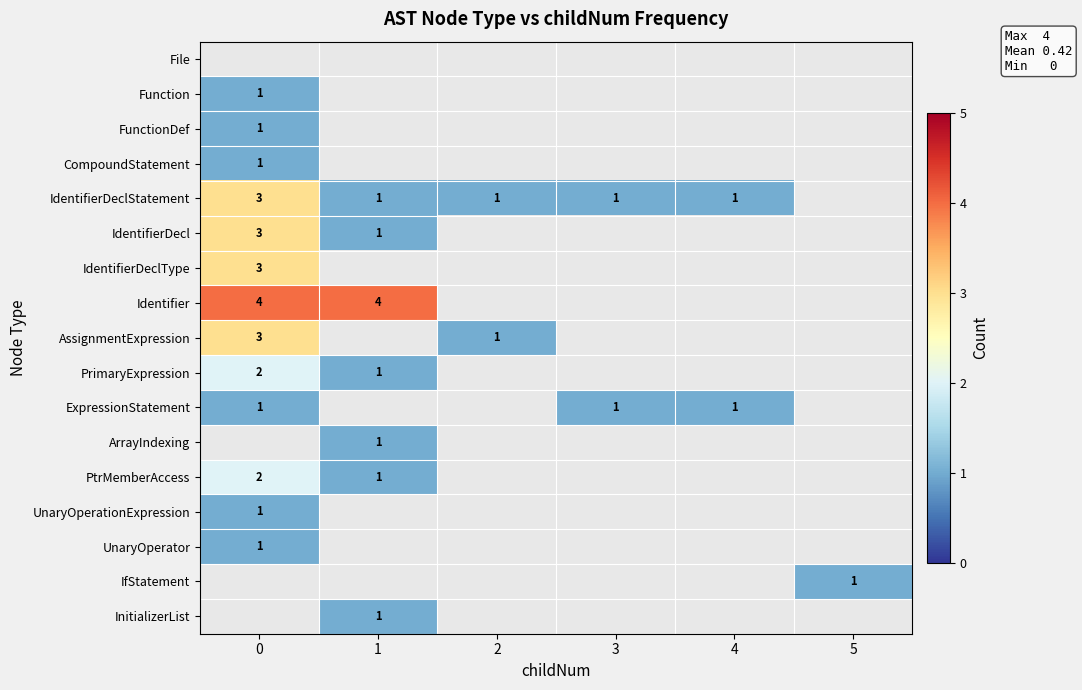

What is the sum of the Identifier values at 1 and 0?

8